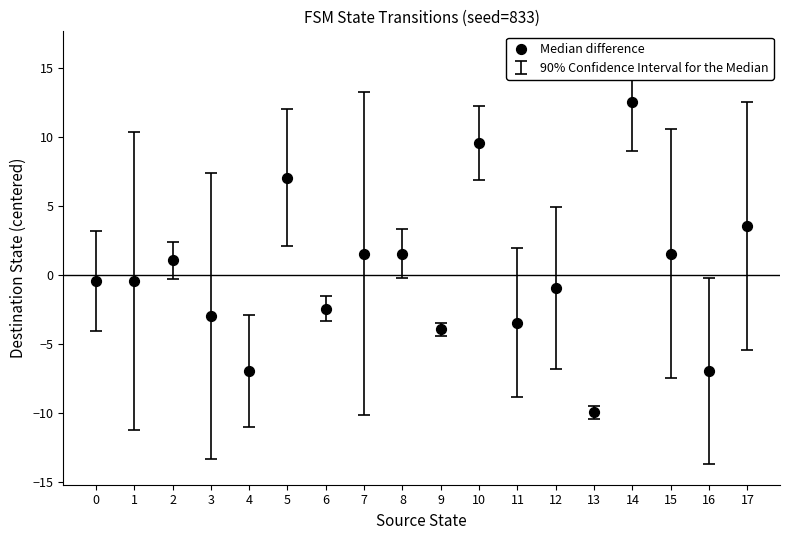

What is the range of Y values (max minus min)?

22.5